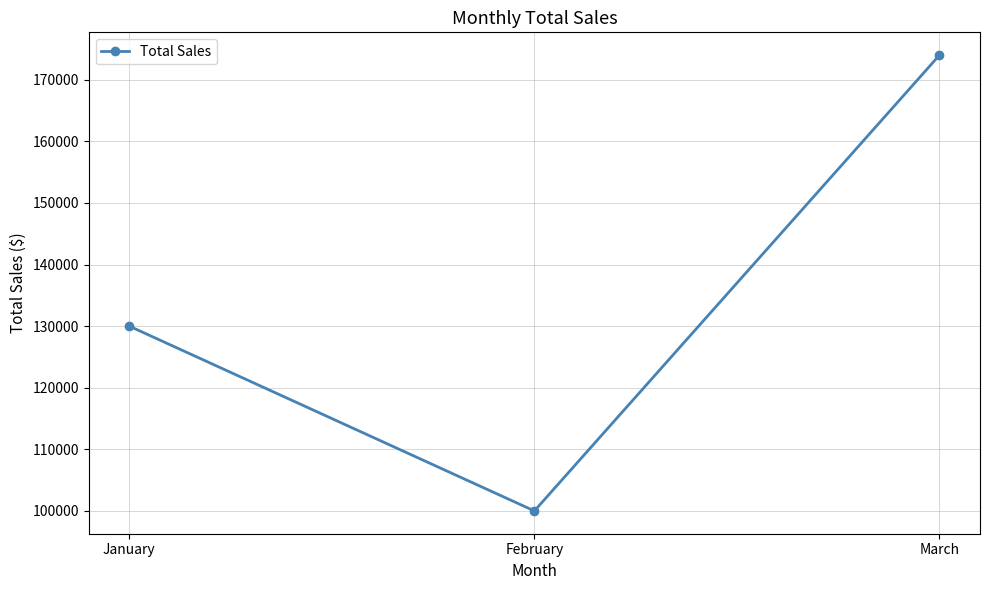

What is the value of the 2nd point from the left?

100000